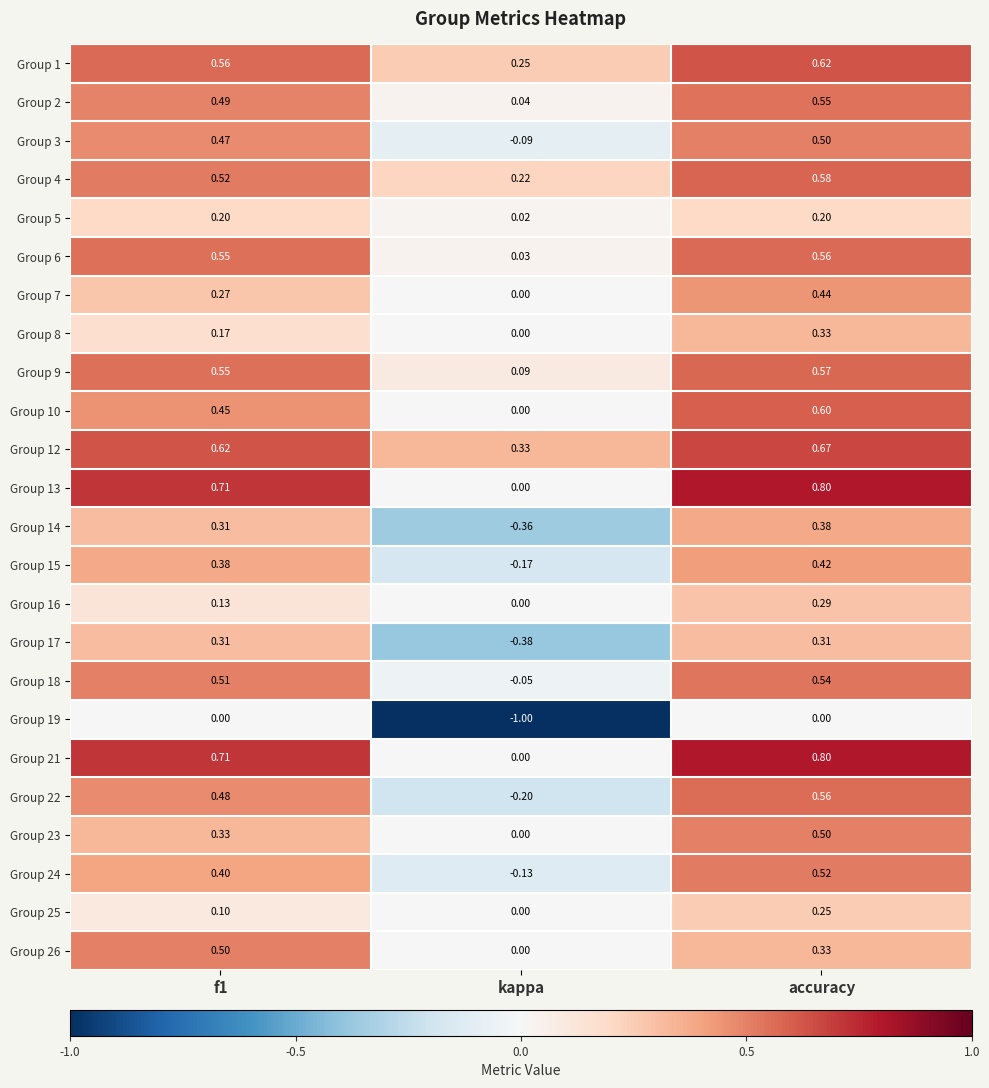

Which series has the largest range (max minus min)?

Group 19